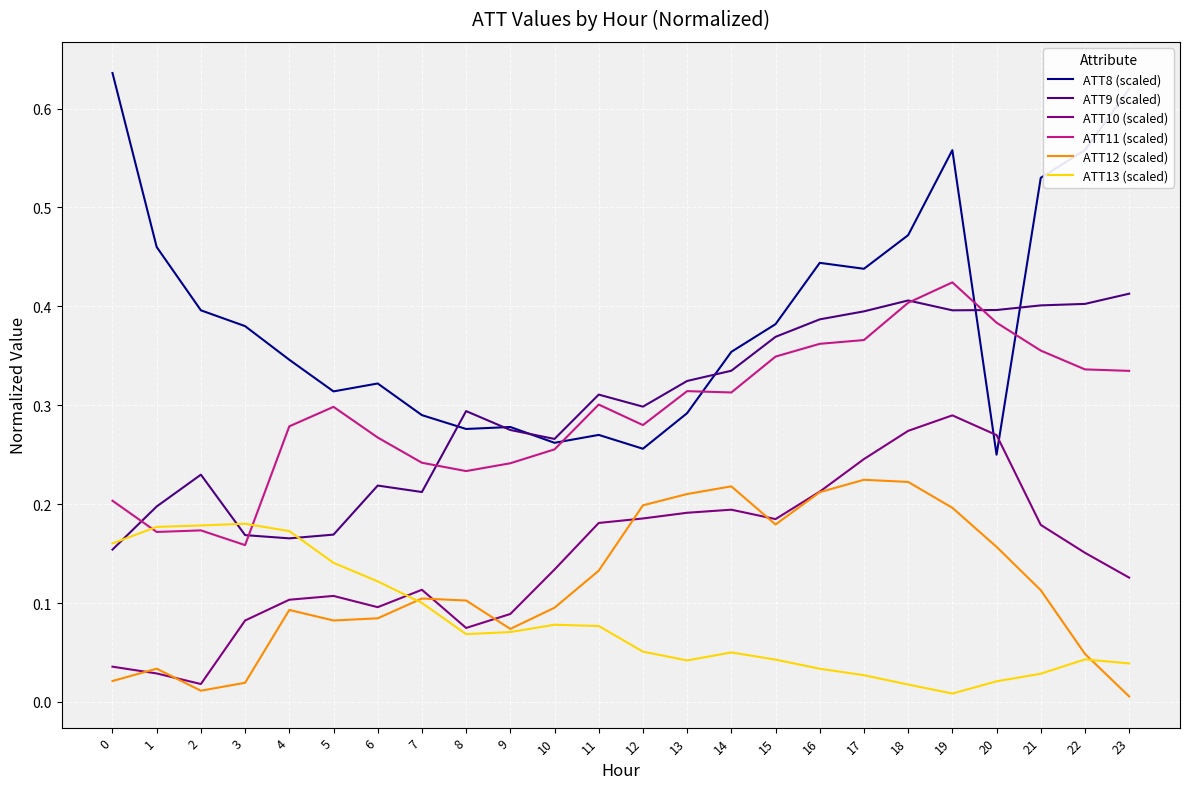

The ATT9 (scaled) series shows 0.4 at 20. True or false?

True